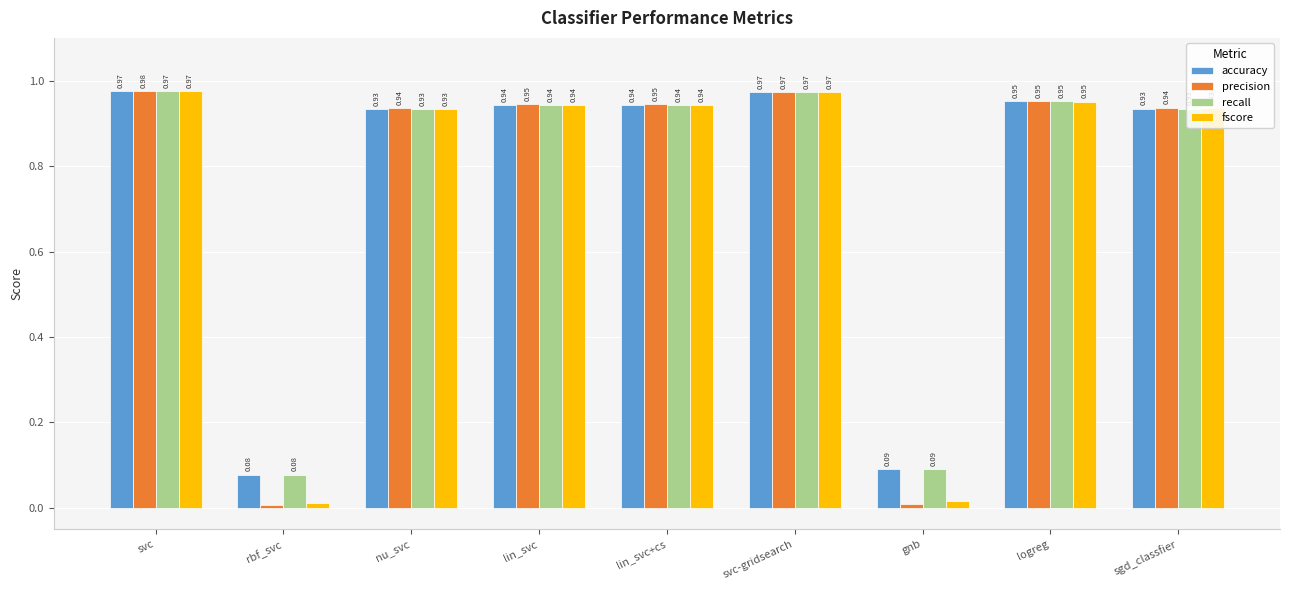

What is the sum of the recall values at logreg and svc?

1.9